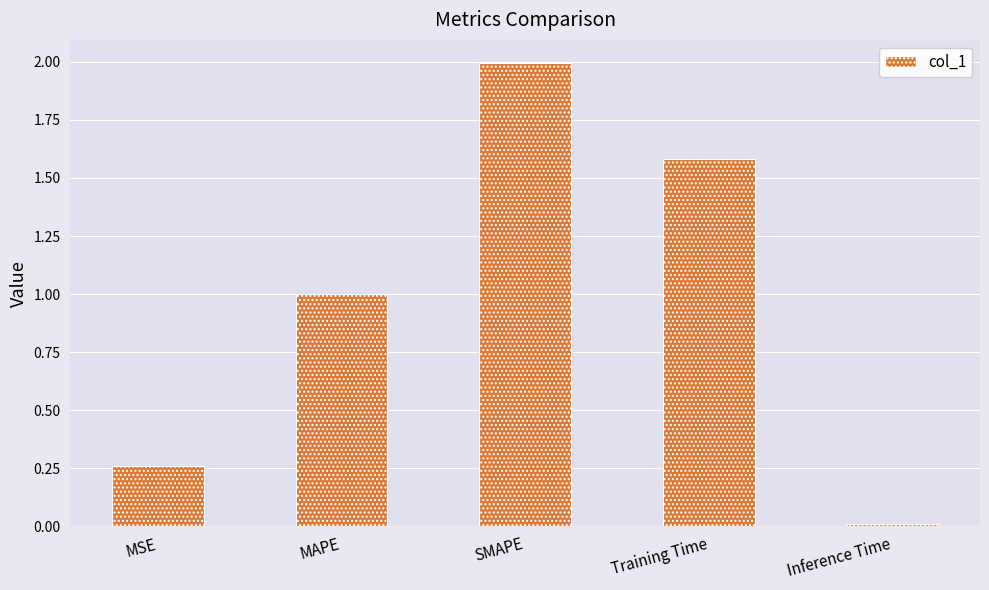

How many bars are there in total?

5